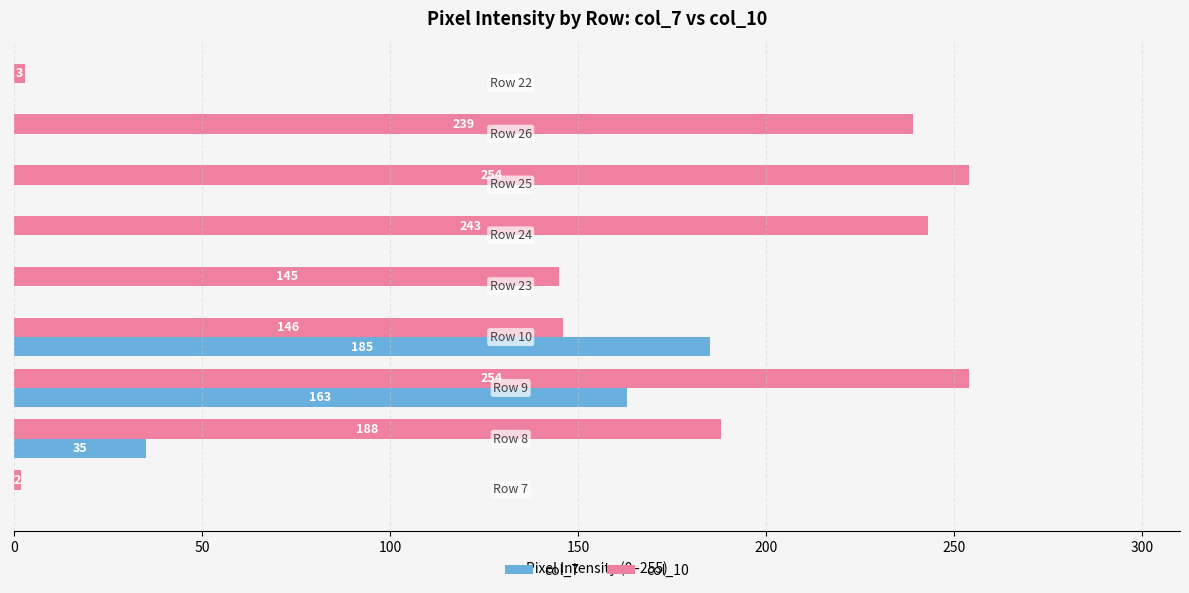

Which series has the largest range (max minus min)?

col_10